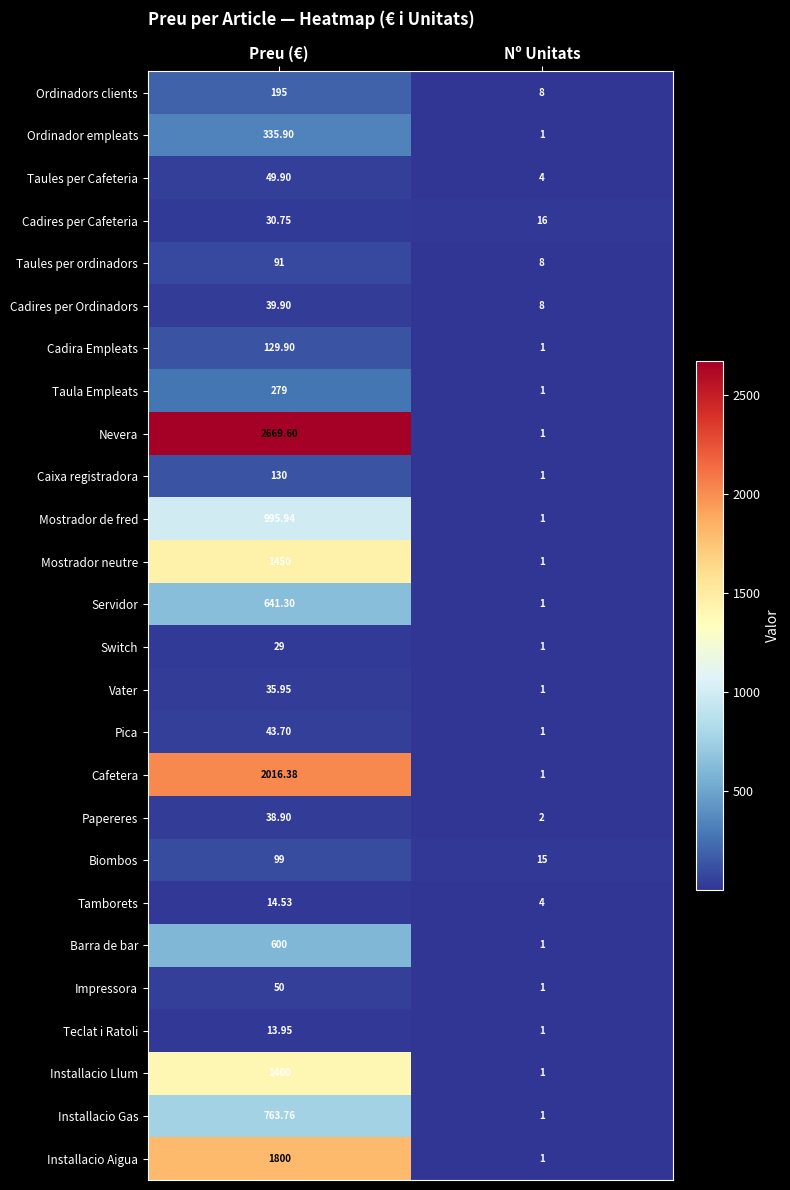

Which series changed the most between Preu (€) and Nº Unitats?

Nevera